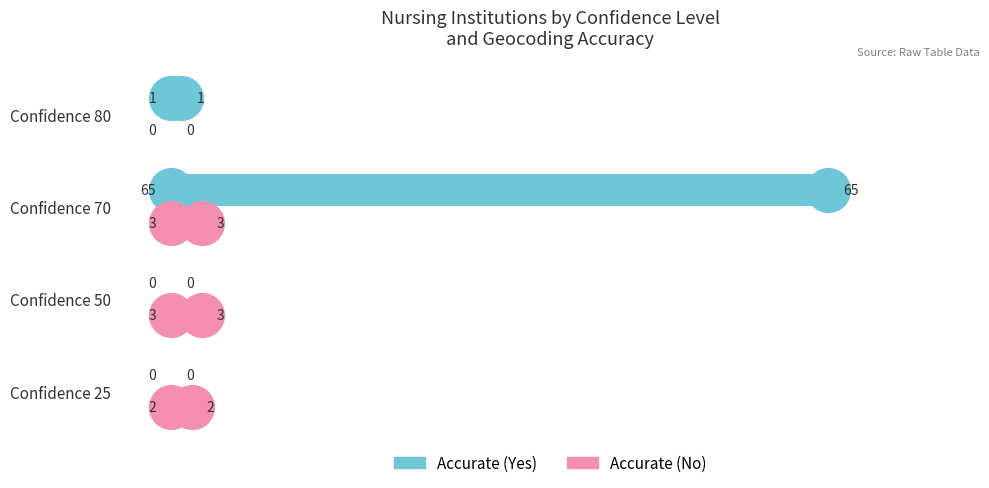

Is it true that Accurate (No) equals 3 at Confidence 50?

True